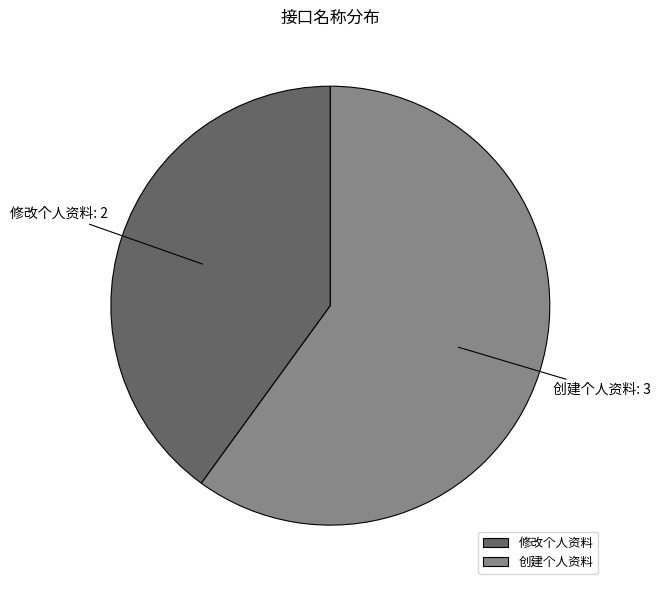

Is there a majority slice in this chart?

Yes